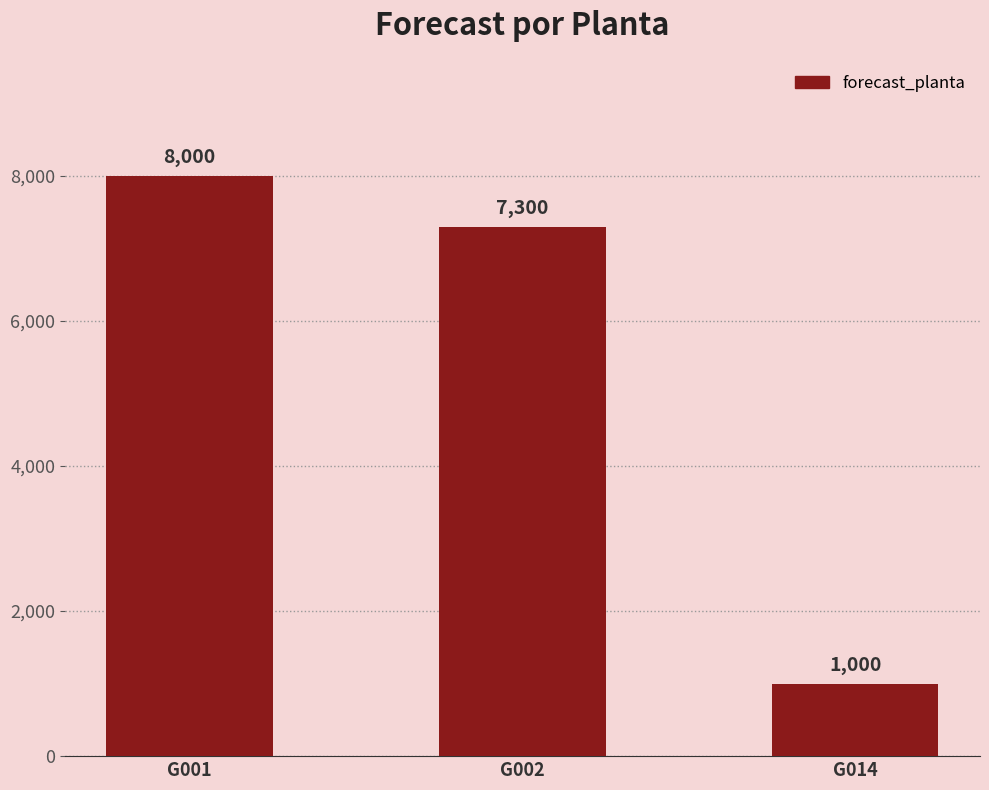

Reading right to left, extract all data points from this chart.

G014=1000	G002=7300	G001=8000